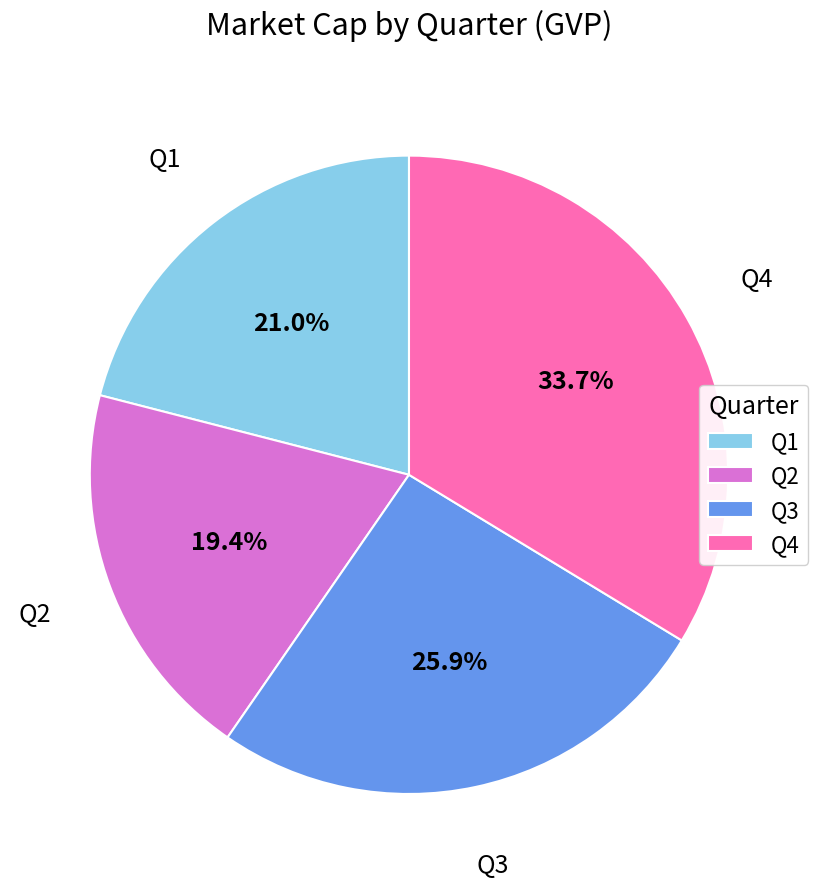

The Q3 slice represents 35% of the pie. True or false?

False